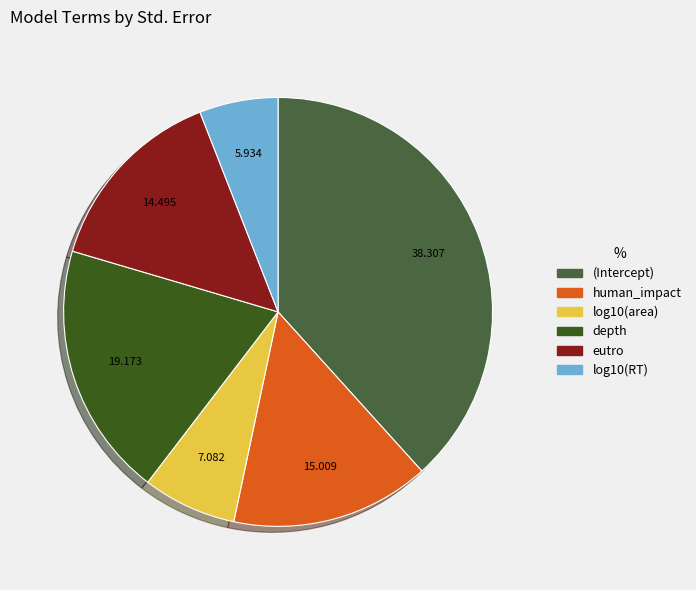

Does any single category account for the majority?

No